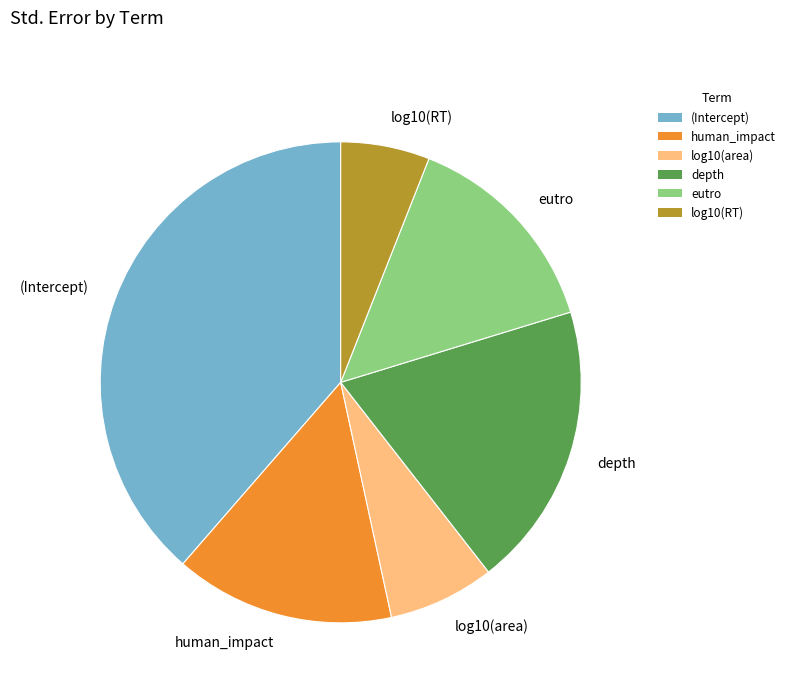

Between human_impact and log10(RT), which is larger?

human_impact